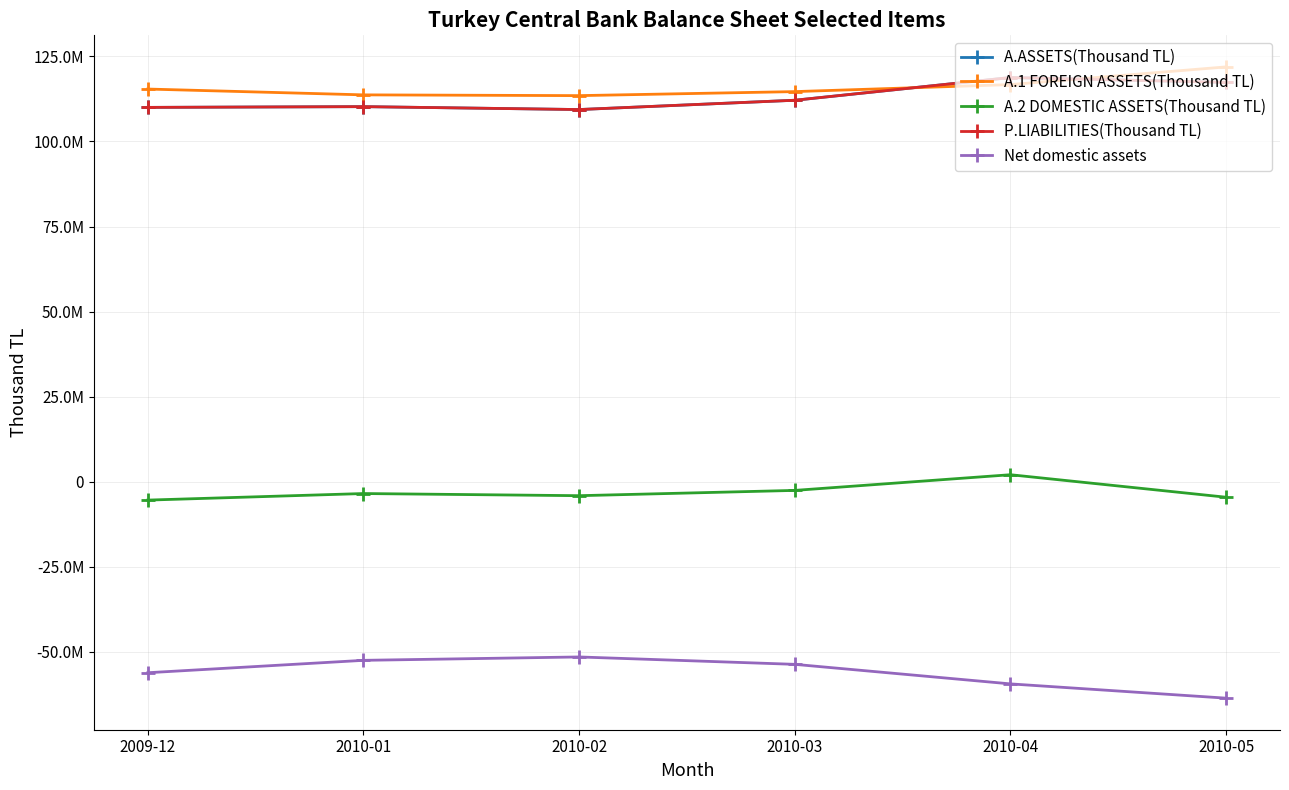

Where does the A.1 FOREIGN ASSETS(Thousand TL) series first go above 115414658?

2010-04